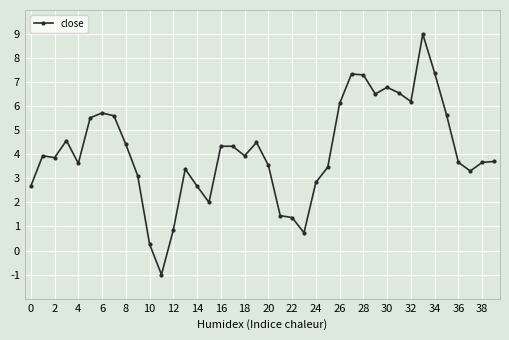

What is the sum of all values?

164.9